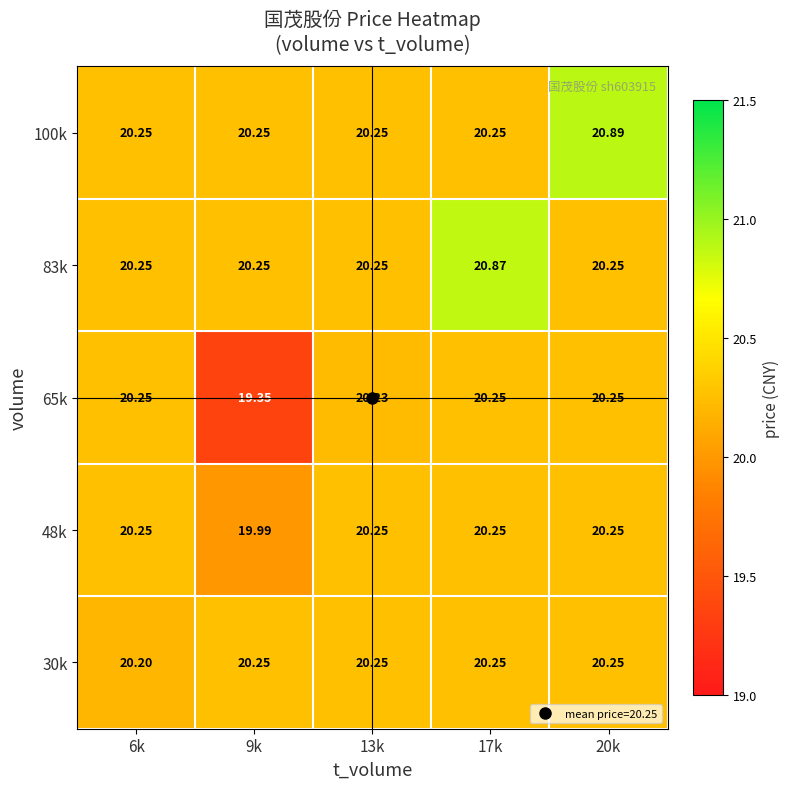

How many series are shown in this chart?

5